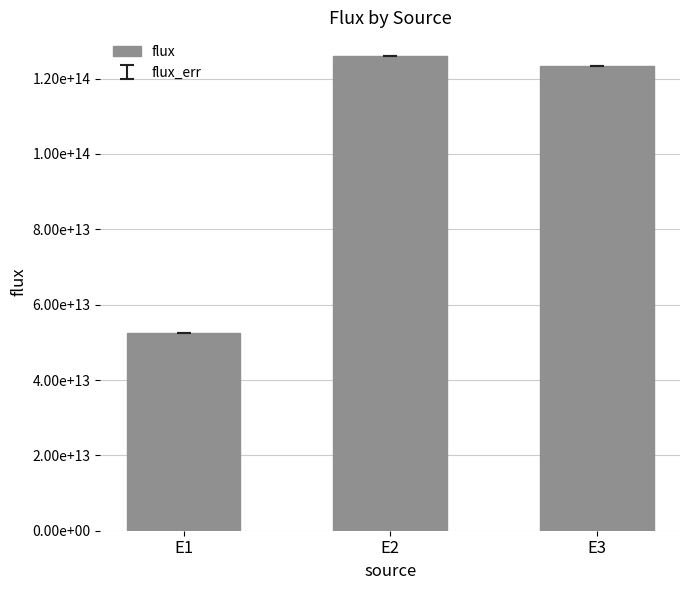

What is the minimum value shown in the chart?

52596038188122.7